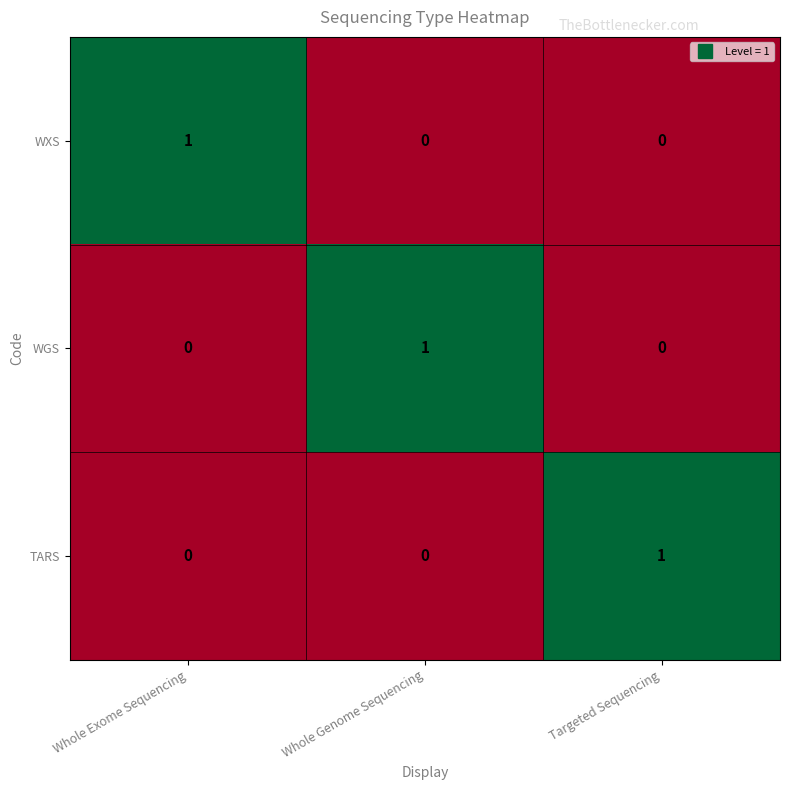

Is the value of WXS at Targeted Sequencing greater than the value of WGS at Whole Genome Sequencing?

No